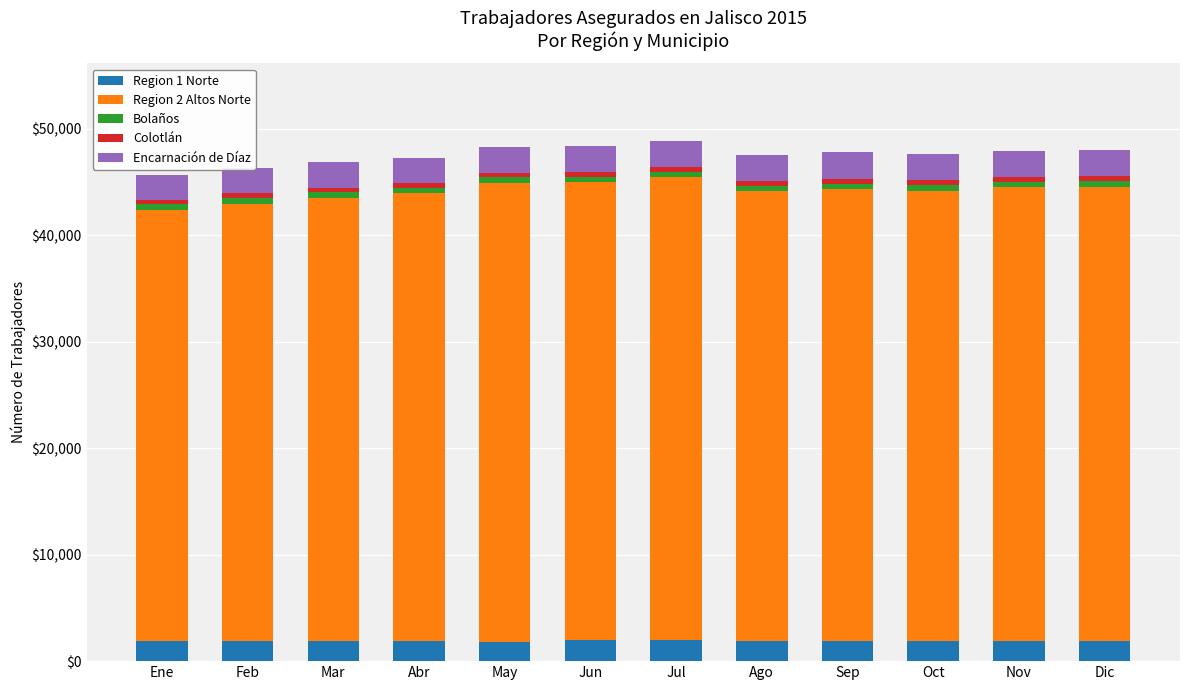

How many values in the Region 1 Norte series are below 1903?

6